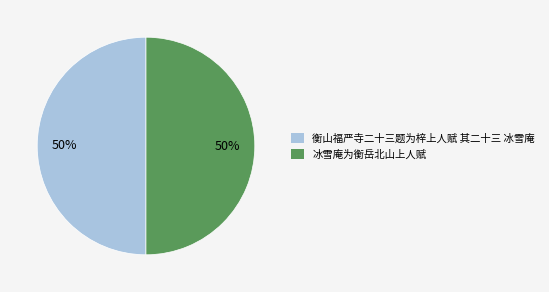

Approximately how many times larger is the value at 衡山福严寺二十三题为梓上人赋 其二十三 冰雪庵 compared to 冰雪庵为衡岳北山上人赋?

1.0